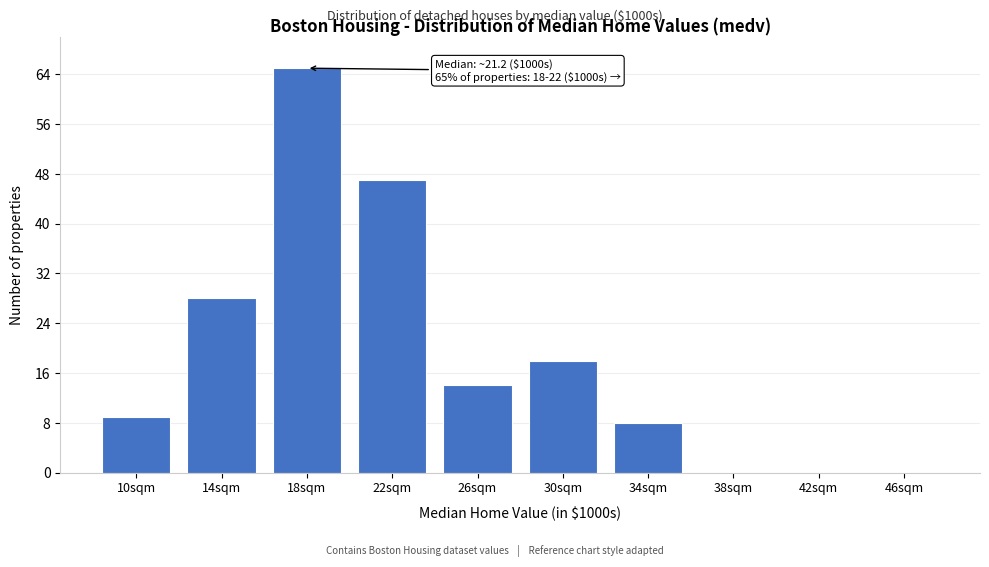

Reading left to right, what are all the values shown in this chart?

10sqm=9	14sqm=28	18sqm=65	22sqm=47	26sqm=14	30sqm=18	34sqm=8	38sqm=0	42sqm=0	46sqm=0